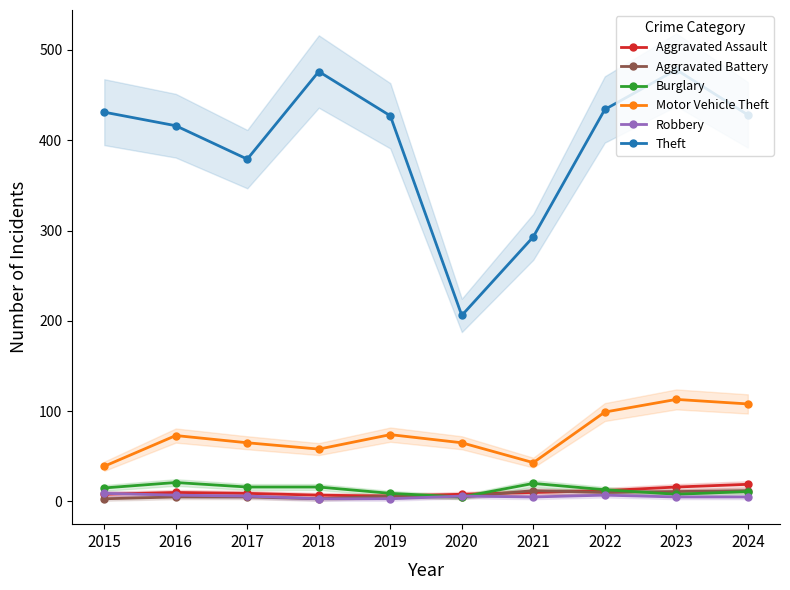

What is the value of the Theft point at the 5th from the left?

427